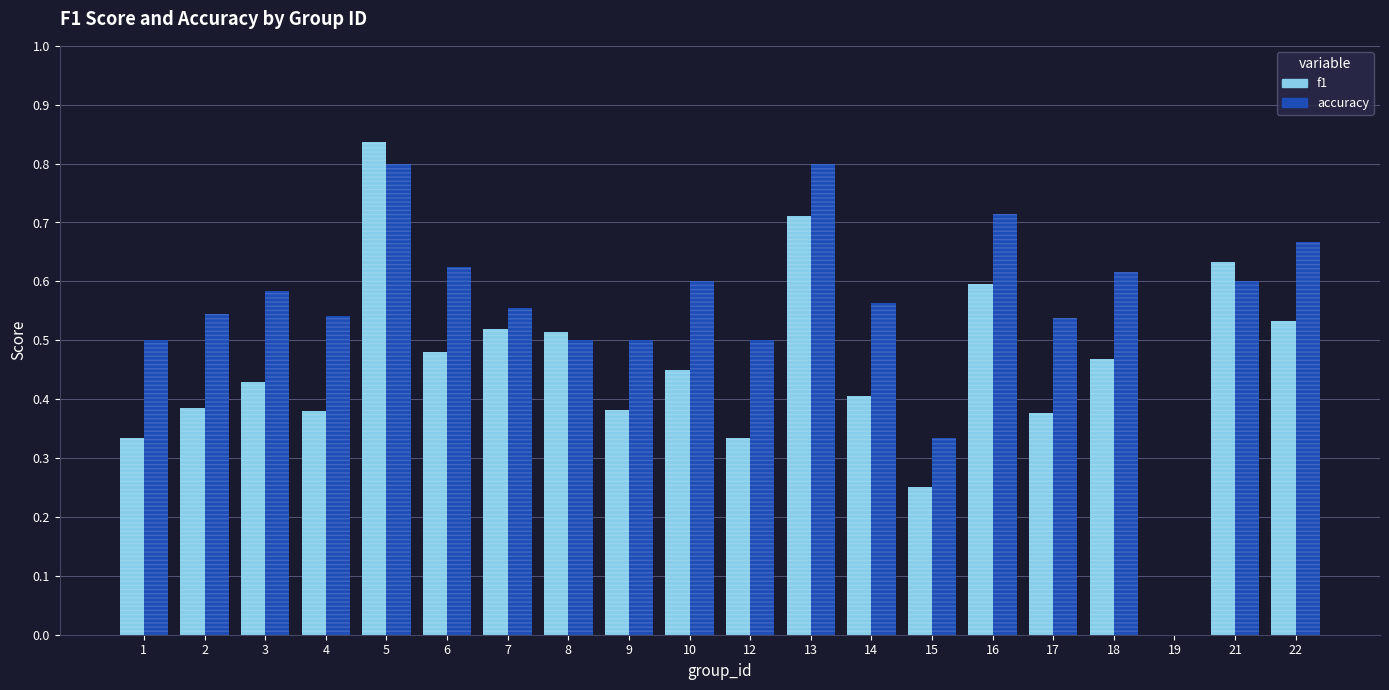

At which label is f1 closest to 0?

19